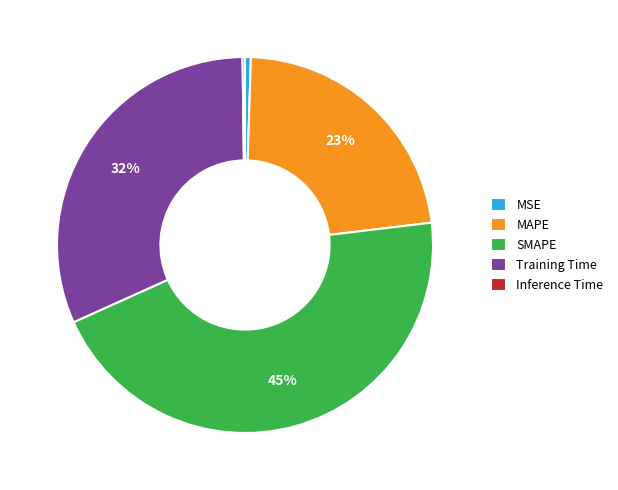

To the nearest percent, what portion does SMAPE represent?

45%